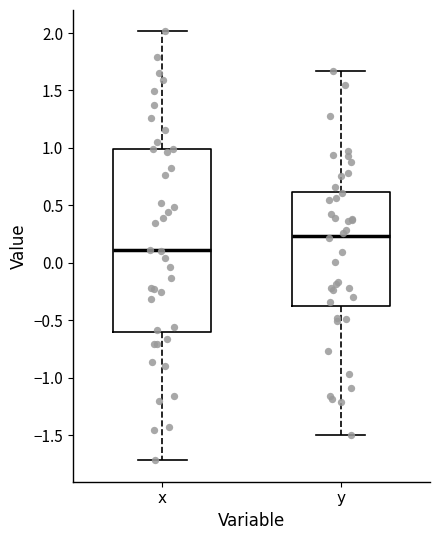

Which box's median line is the highest?

y